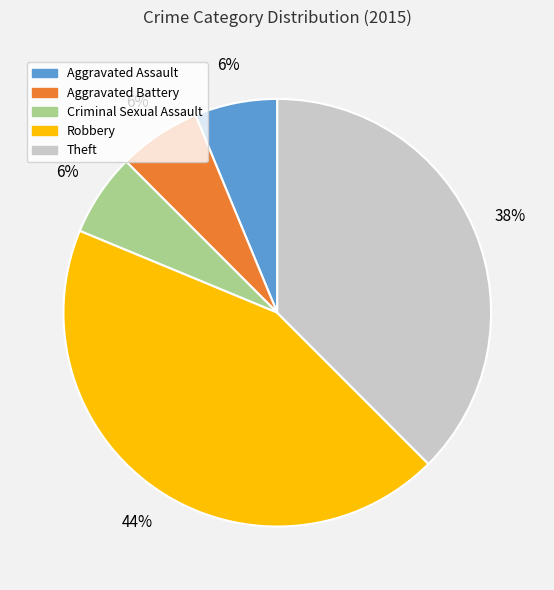

Which category has the biggest portion of the pie?

Robbery